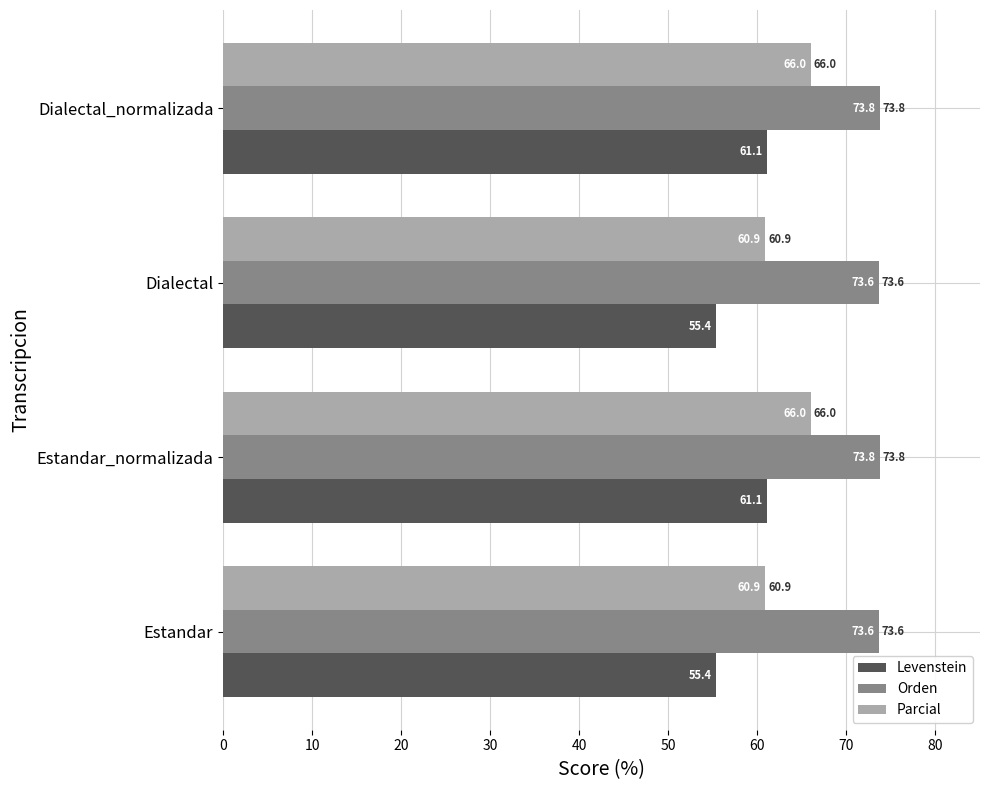

What is the maximum value for Parcial?

66.0